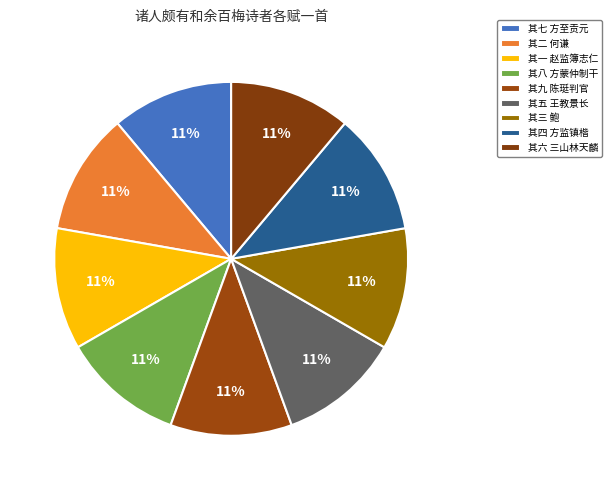

Count the number of slices in the pie.

9